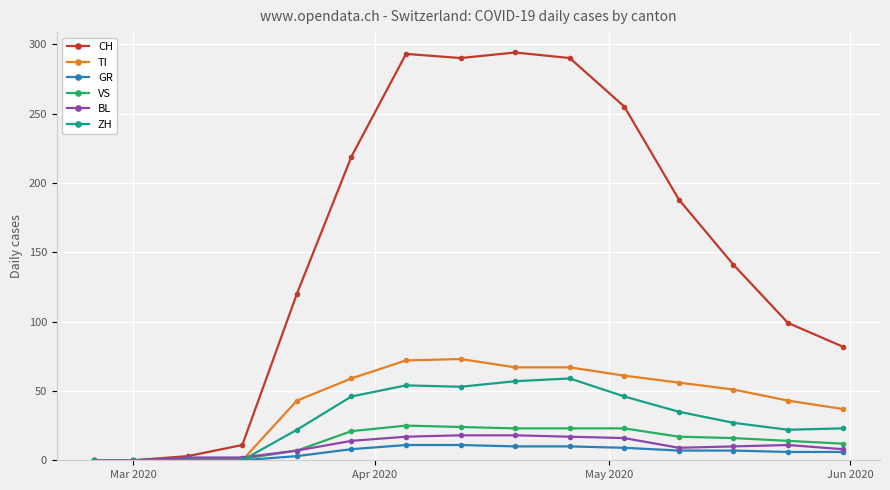

True or false: VS has more than 0 interior local peaks.

True